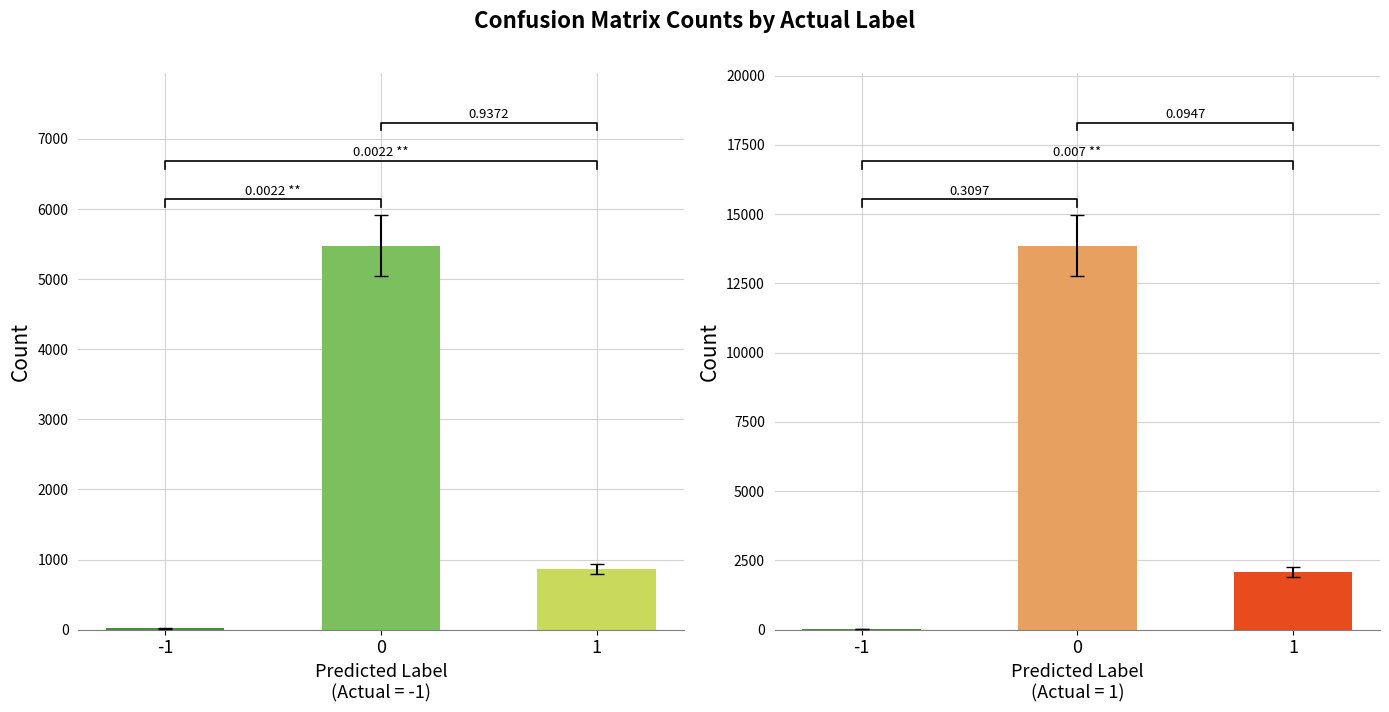

What is the difference between the Actual Label -1 values at 1 and 0?

4612